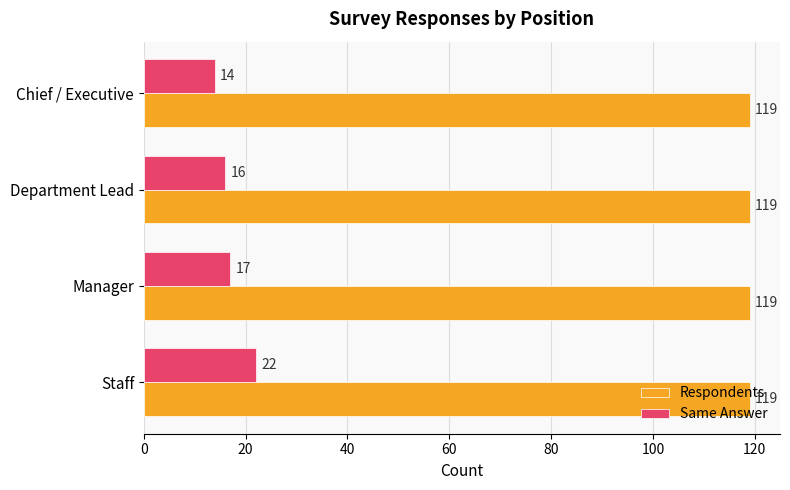

At which label is Same Answer closest to 18?

Manager